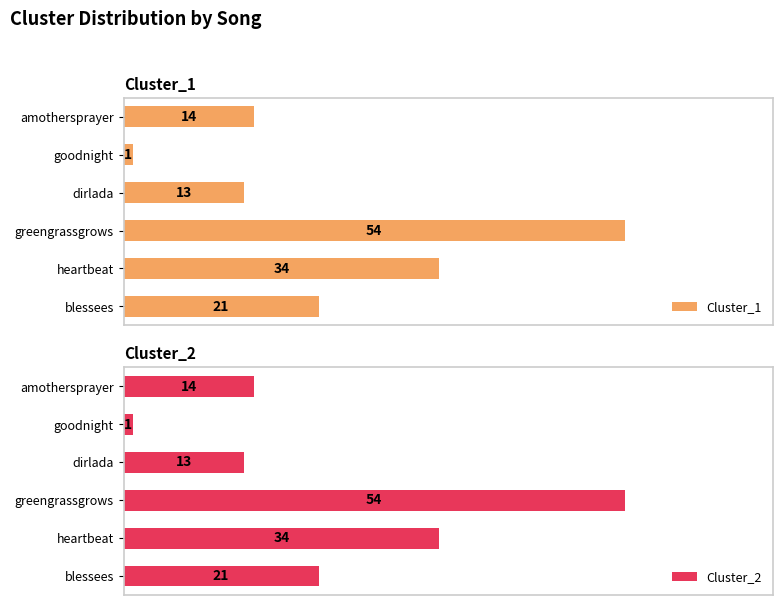

How many bars are there in each group?

2